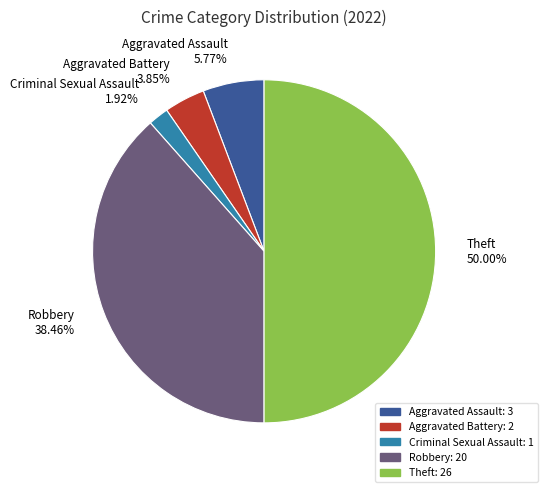

Does Aggravated Battery 3.85% represent more than half of the total?

No